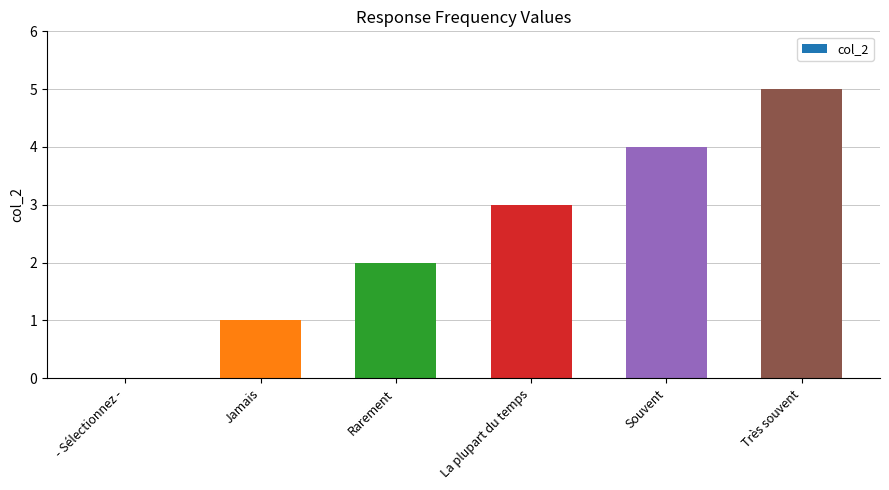

Reading left to right, what are all the values shown in this chart?

- Sélectionnez -=0	Jamais=1	Rarement=2	La plupart du temps=3	Souvent=4	Très souvent=5